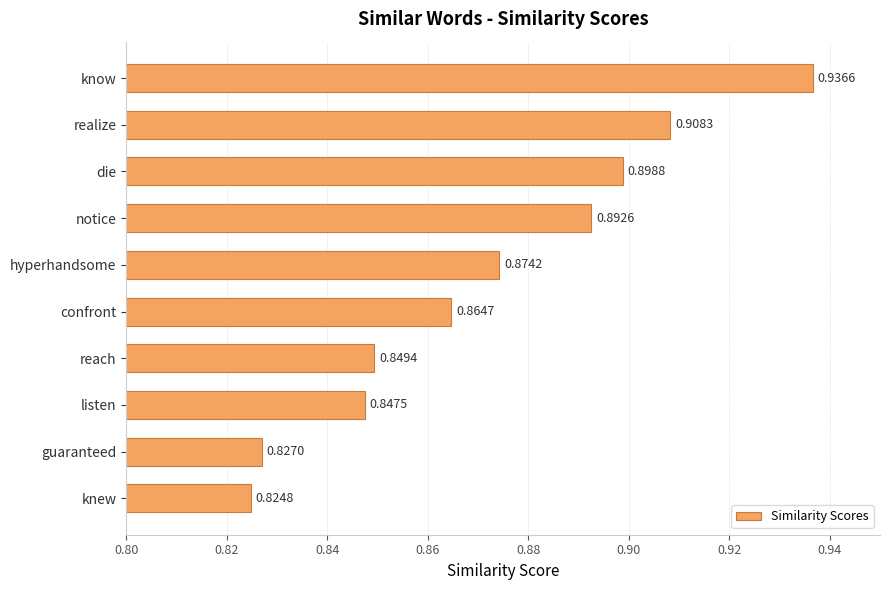

What is the label of the 1st bar from the bottom?

knew